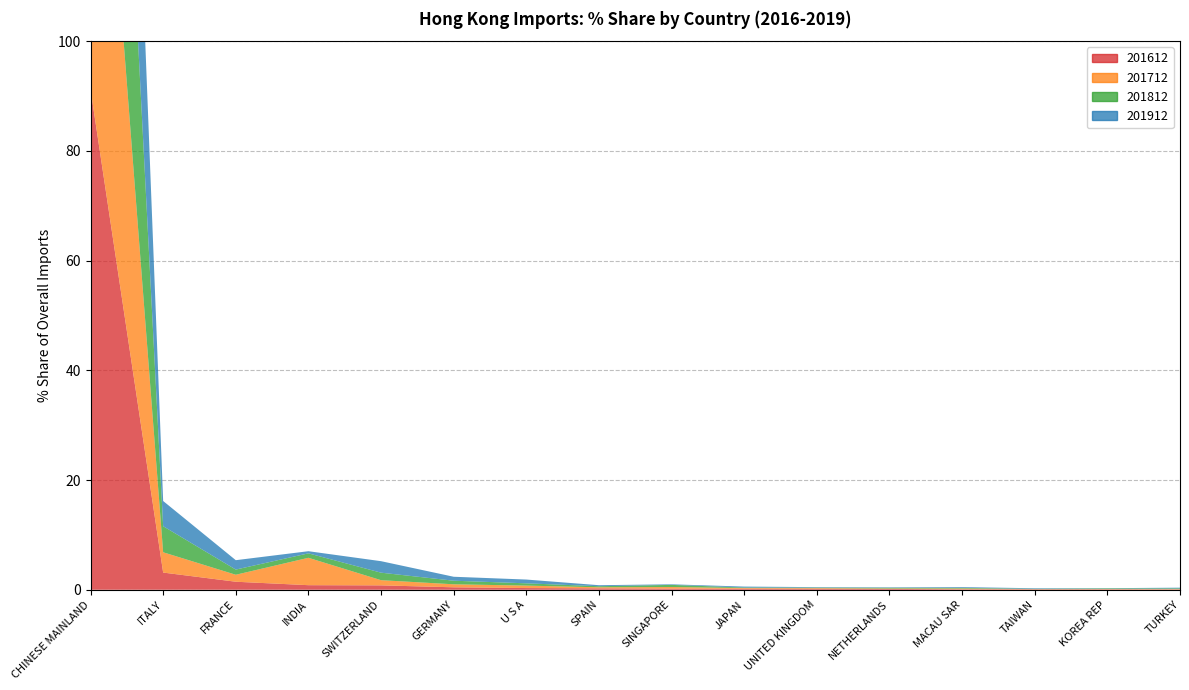

Reading left to right, extract all data points from this chart.

201612: CHINESE MAINLAND=91.3	ITALY=3.1	FRANCE=1.5	INDIA=0.8	SWITZERLAND=0.8	GERMANY=0.4	U S A=0.3	SPAIN=0.3	SINGAPORE=0.2	JAPAN=0.2	UNITED KINGDOM=0.2	NETHERLANDS=0.2	MACAU SAR=0.1	TAIWAN=0.1	KOREA REP=0.1	TURKEY=0.1
201712: CHINESE MAINLAND=86.7	ITALY=3.7	FRANCE=1.3	INDIA=5.0	SWITZERLAND=0.9	GERMANY=0.5	U S A=0.4	SPAIN=0.2	SINGAPORE=0.3	JAPAN=0.1	UNITED KINGDOM=0.1	NETHERLANDS=0.1	MACAU SAR=0.1	TAIWAN=0.0	KOREA REP=0.0	TURKEY=0.1
201812: CHINESE MAINLAND=89.3	ITALY=4.8	FRANCE=0.9	INDIA=0.8	SWITZERLAND=1.4	GERMANY=0.7	U S A=0.4	SPAIN=0.2	SINGAPORE=0.4	JAPAN=0.1	UNITED KINGDOM=0.1	NETHERLANDS=0.1	MACAU SAR=0.1	TAIWAN=0.1	KOREA REP=0.1	TURKEY=0.1
201912: CHINESE MAINLAND=88.2	ITALY=4.6	FRANCE=1.7	INDIA=0.4	SWITZERLAND=2.1	GERMANY=0.7	U S A=0.7	SPAIN=0.2	SINGAPORE=0.1	JAPAN=0.2	UNITED KINGDOM=0.1	NETHERLANDS=0.1	MACAU SAR=0.1	TAIWAN=0.1	KOREA REP=0.0	TURKEY=0.1